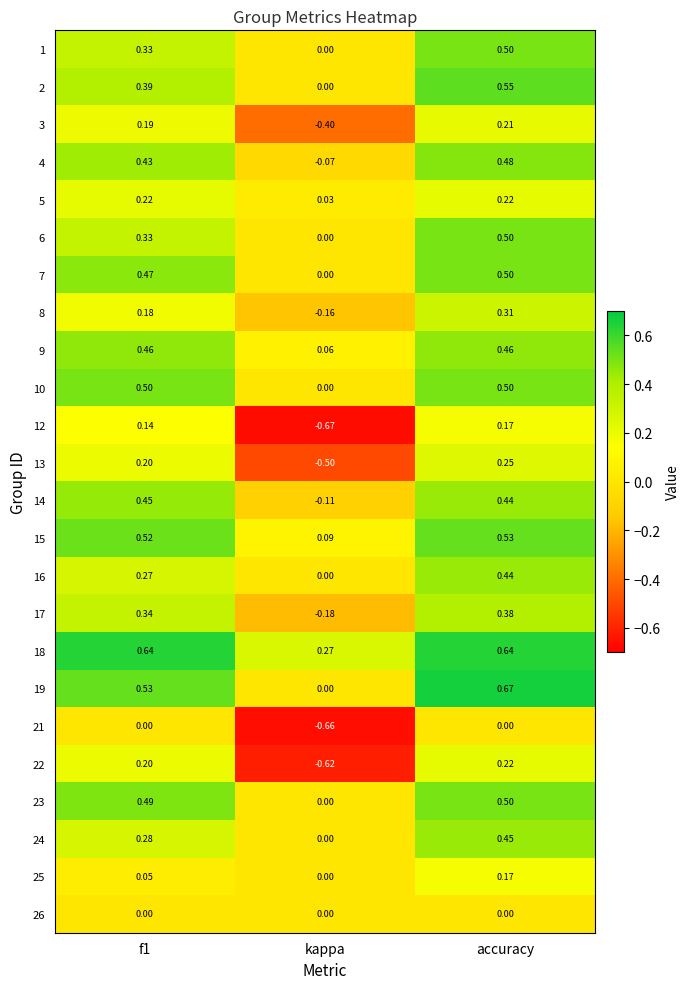

Which category has the lowest value in the 16 series?

kappa